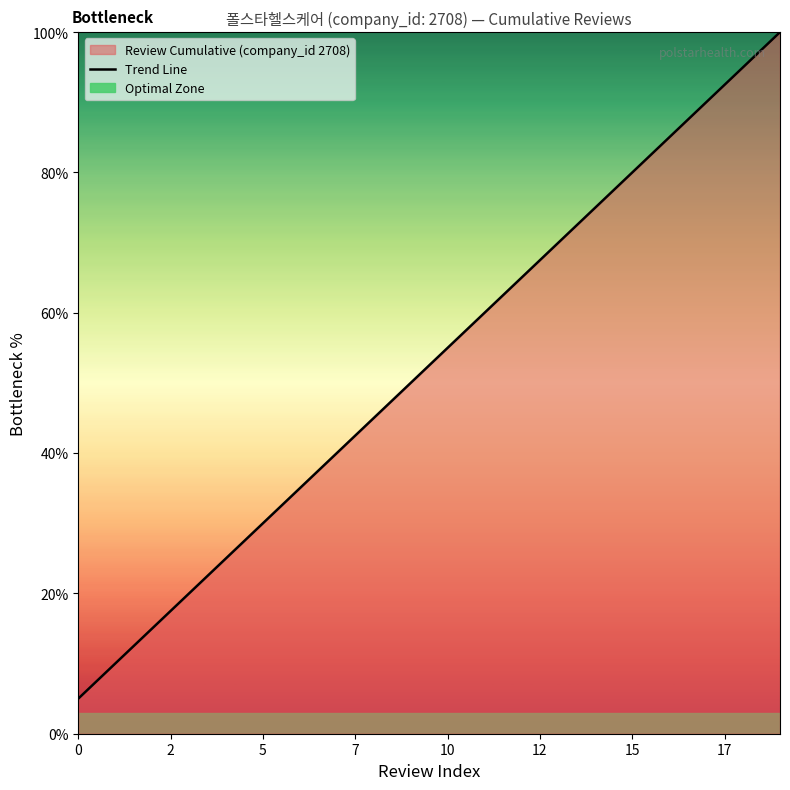

What is the value of the 17th point from the left?

85.0